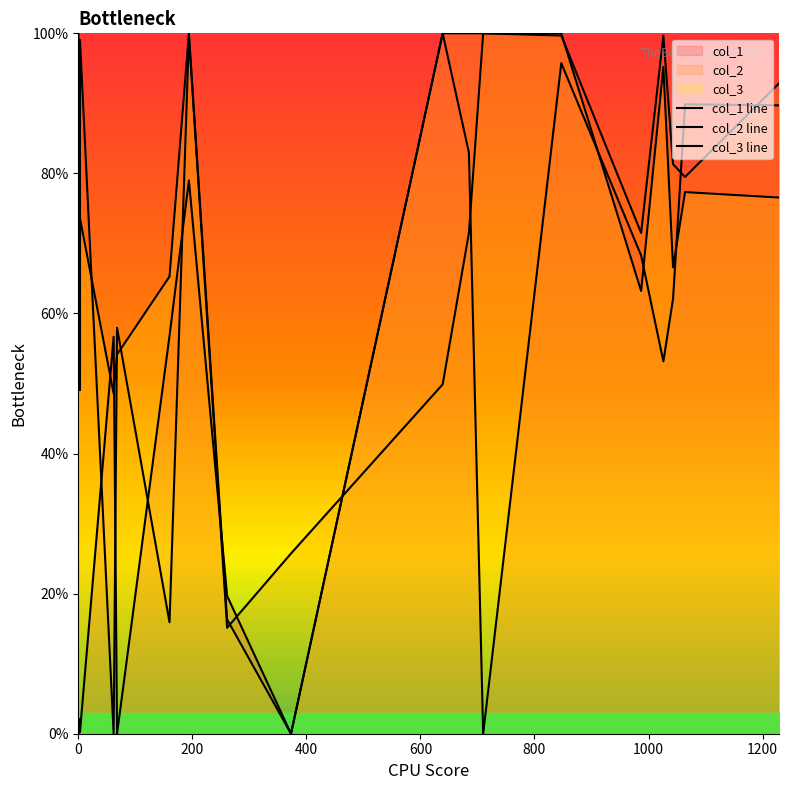

How many values in col_2 line are above zero?

19